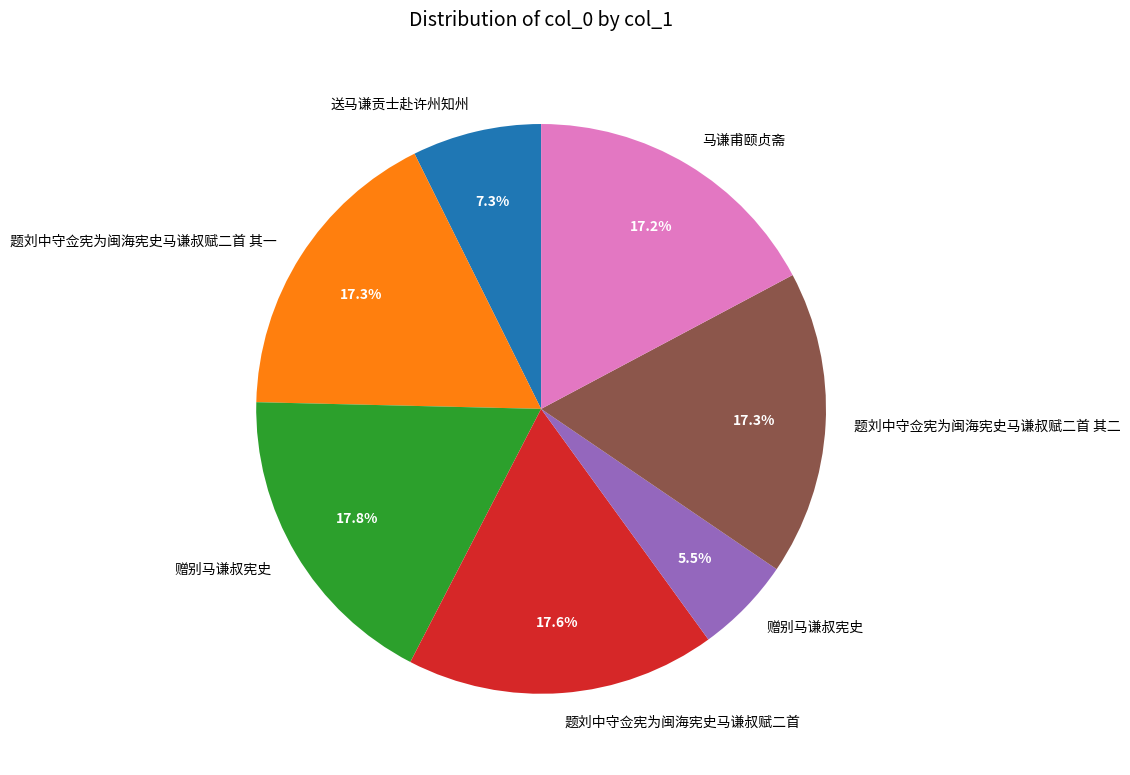

Is there any slice that represents more than half of the pie?

No